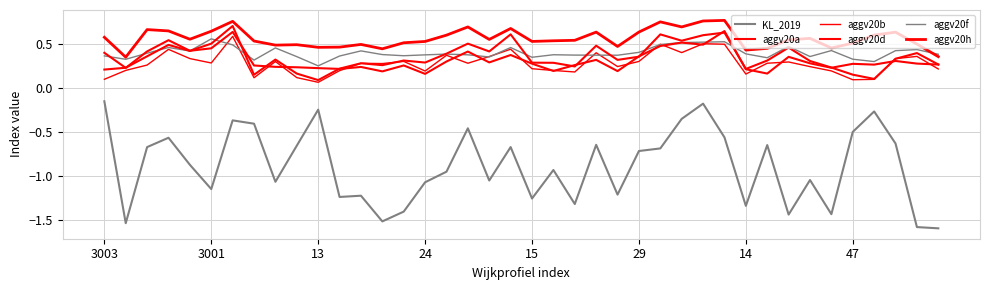

What is the value of the aggv20d point at the 2nd from the left?

0.2